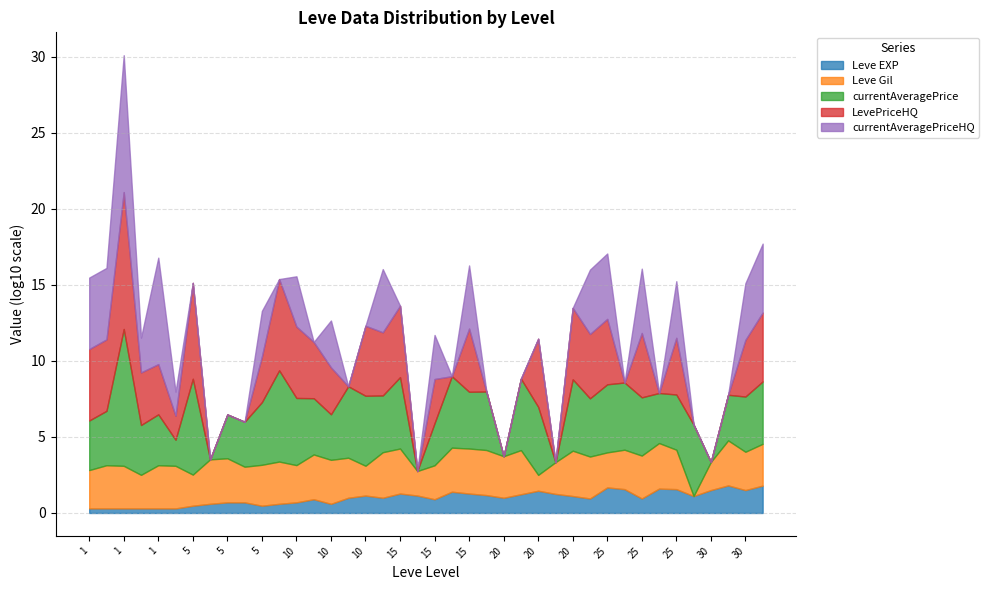

Which series has the largest range (max minus min)?

currentAveragePrice